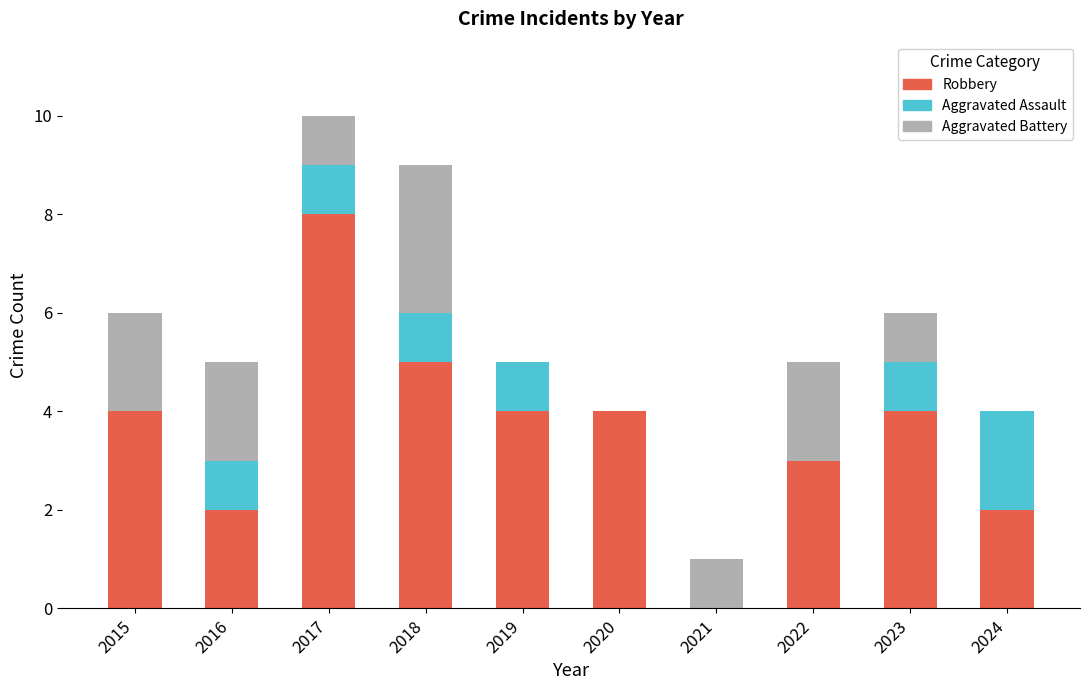

What is the sum of the Robbery values at 2016 and 2017?

10